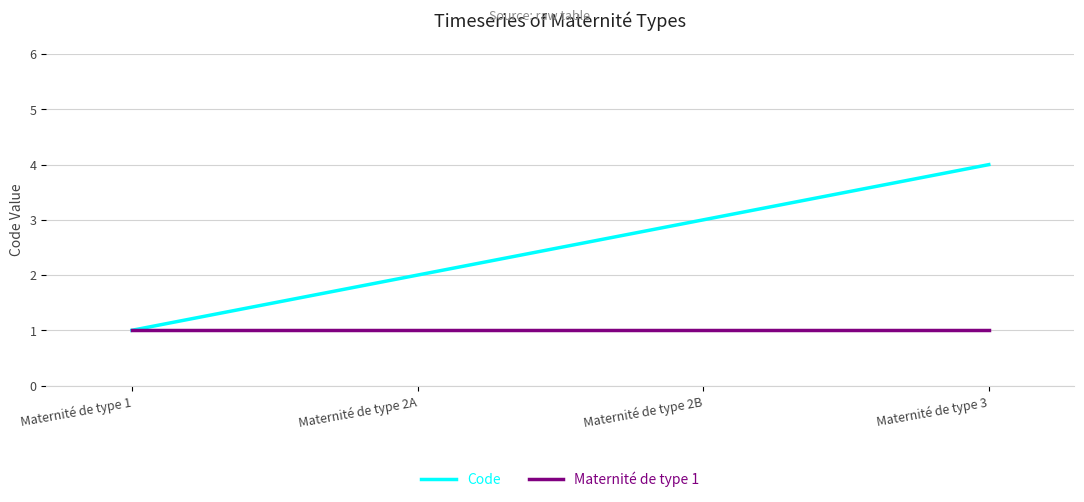

Between Maternité de type 2B and Maternité de type 3, which series saw the biggest shift?

Code